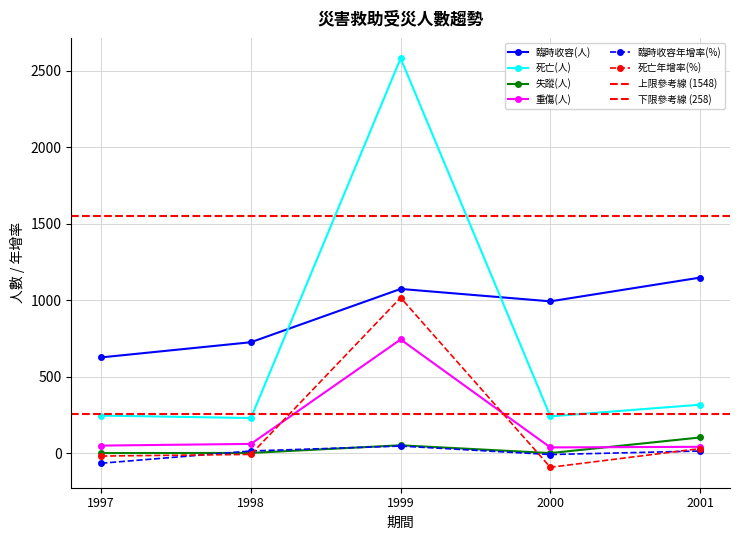

Which series has the widest spread of values?

死亡(人)